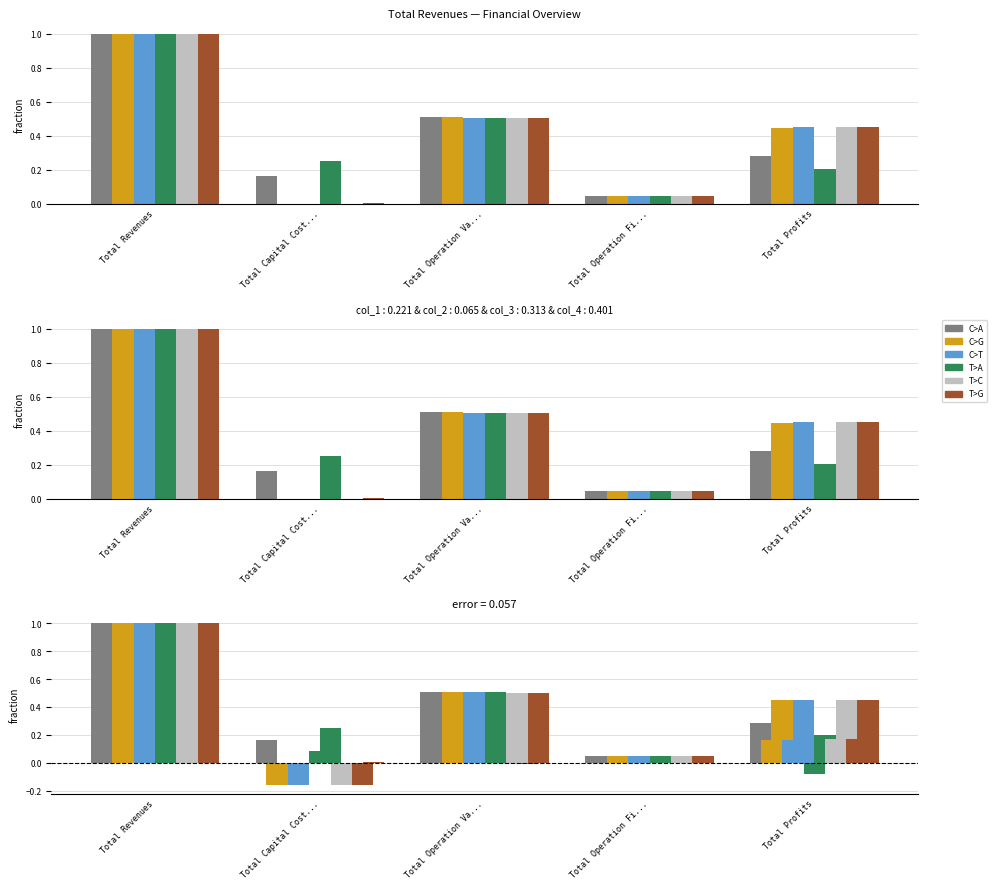

What is the greatest value displayed?

1.0